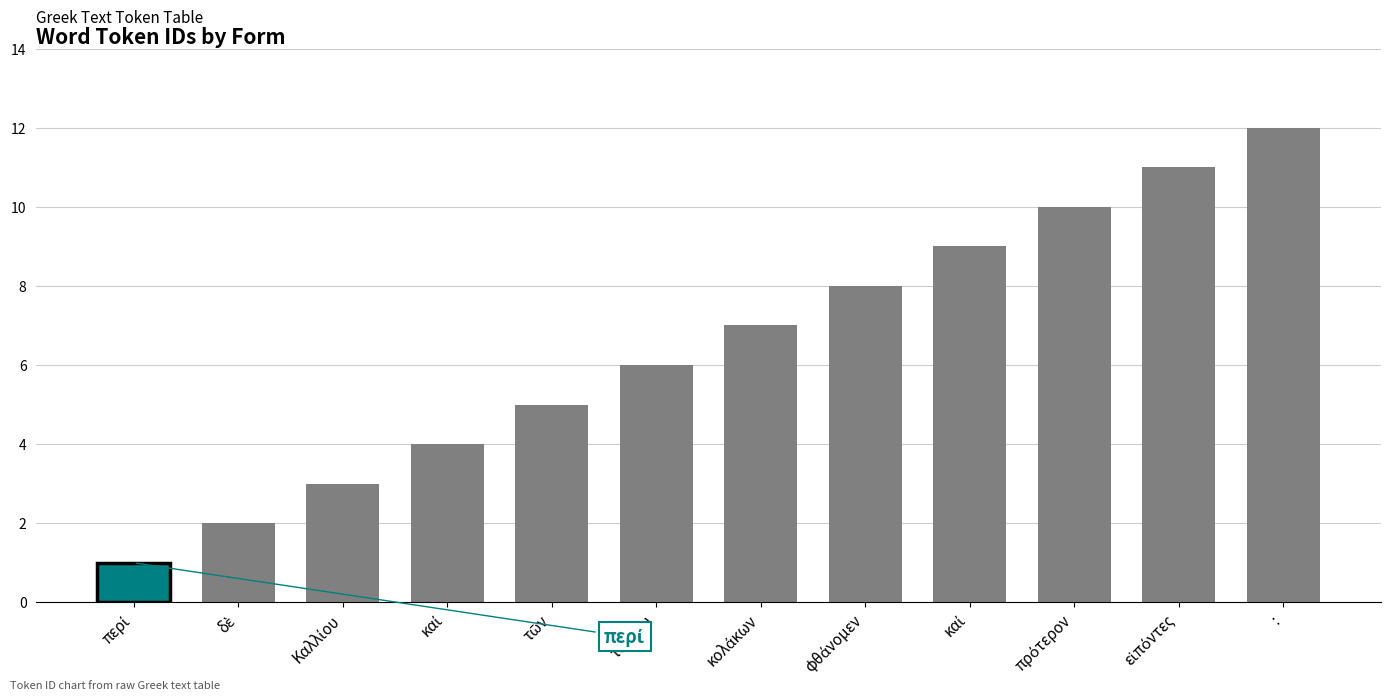

What is the difference between the second highest and minimum values?

10